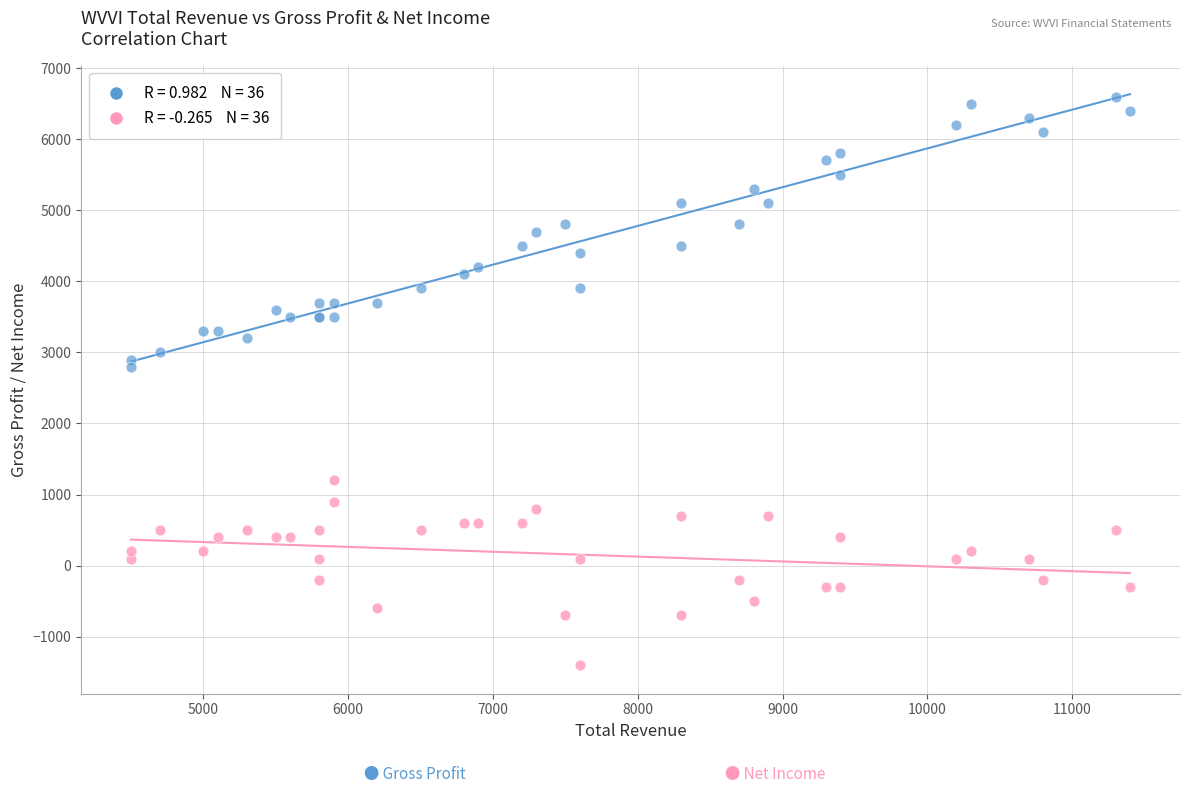

Across all series, what Y value is closest to 2600?

2800